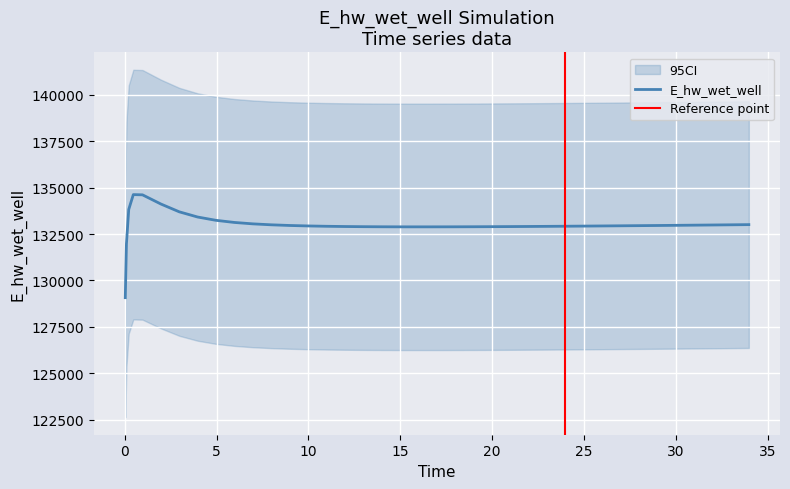

What is the minimum value for E_hw_wet_well?

129070.3